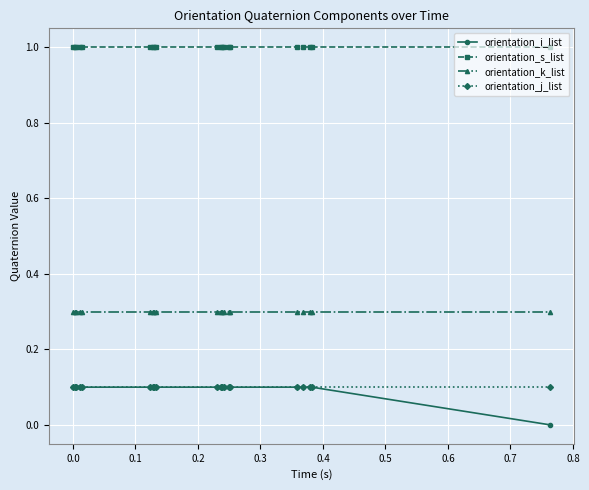

What is the lowest value of the orientation_k_list series?

0.3